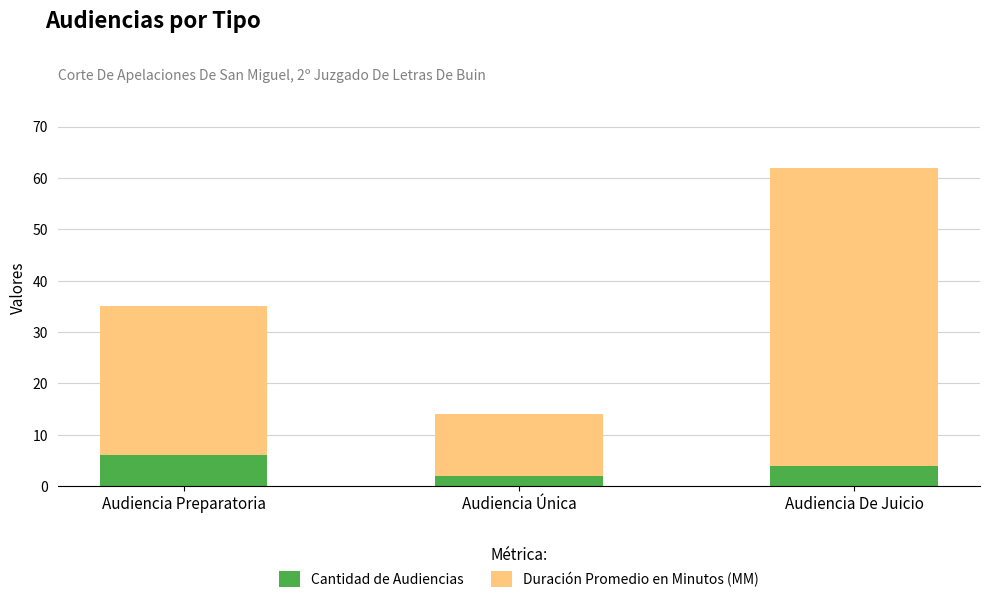

What is the sum of the Cantidad de Audiencias values at Audiencia De Juicio and Audiencia Preparatoria?

10